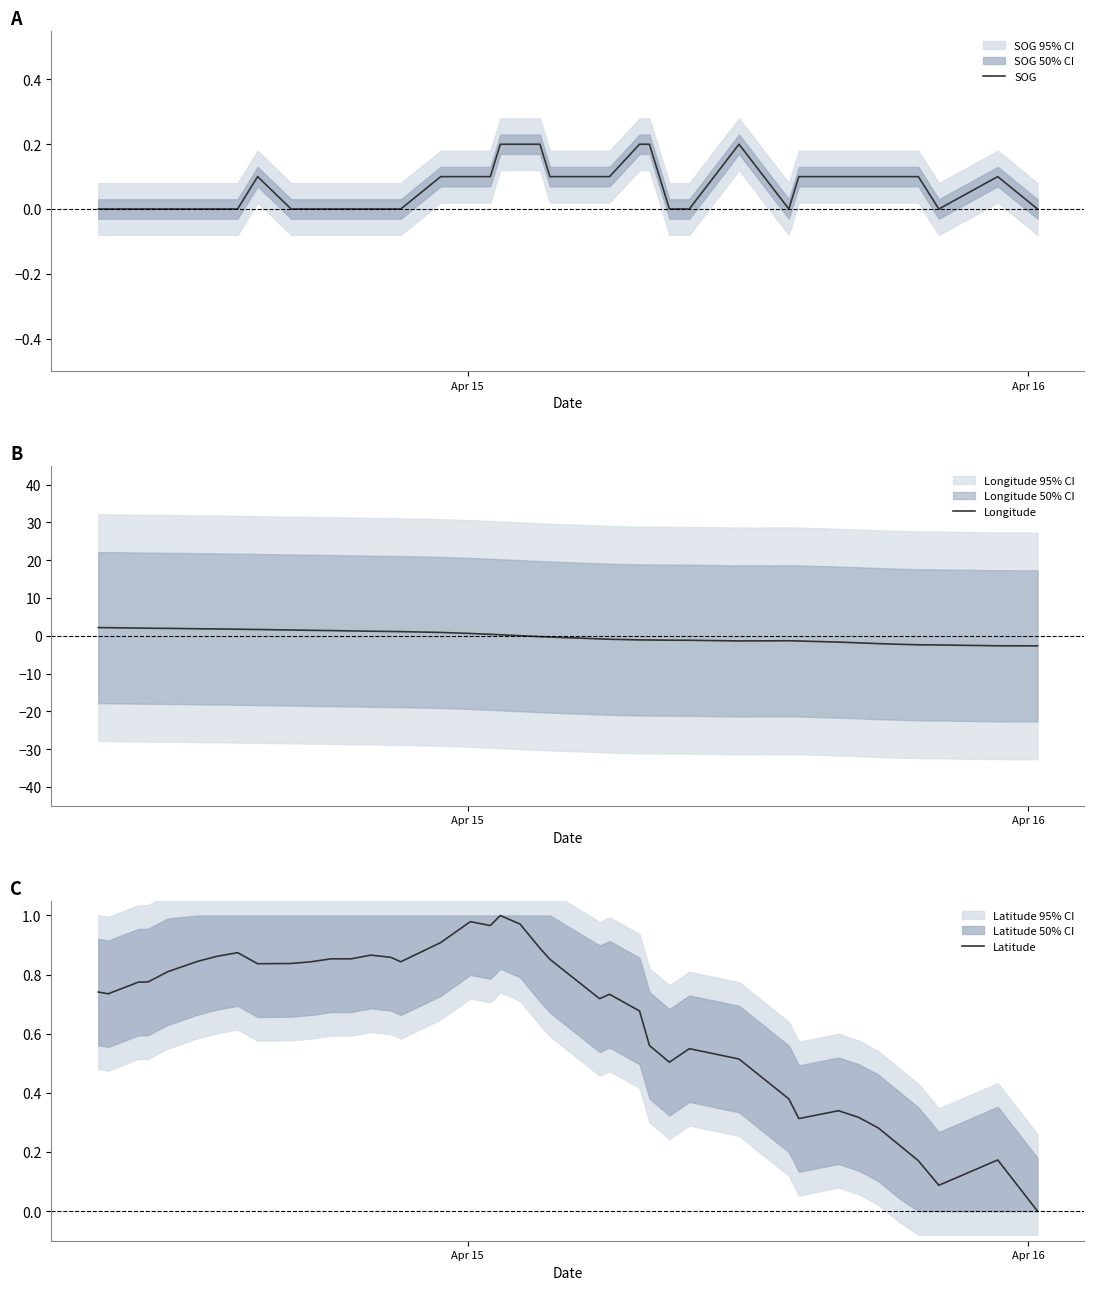

What is the minimum value for Longitude?

-2.7